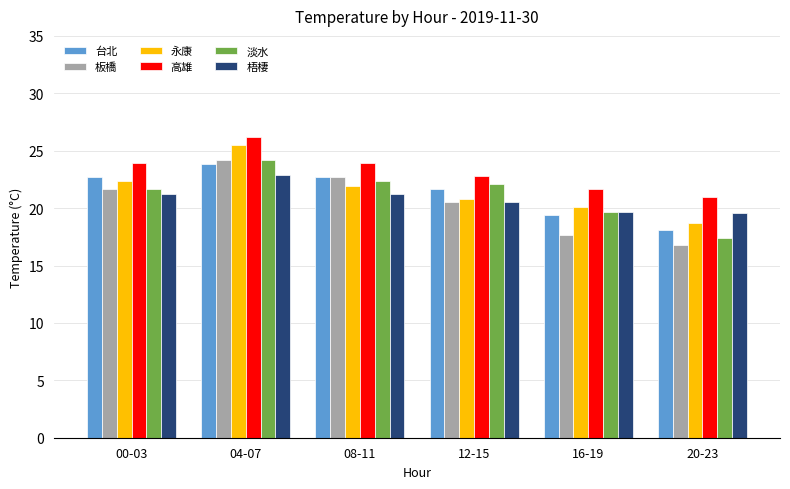

The value of 梧棲 at 04-07 is 38.4. True or false?

False